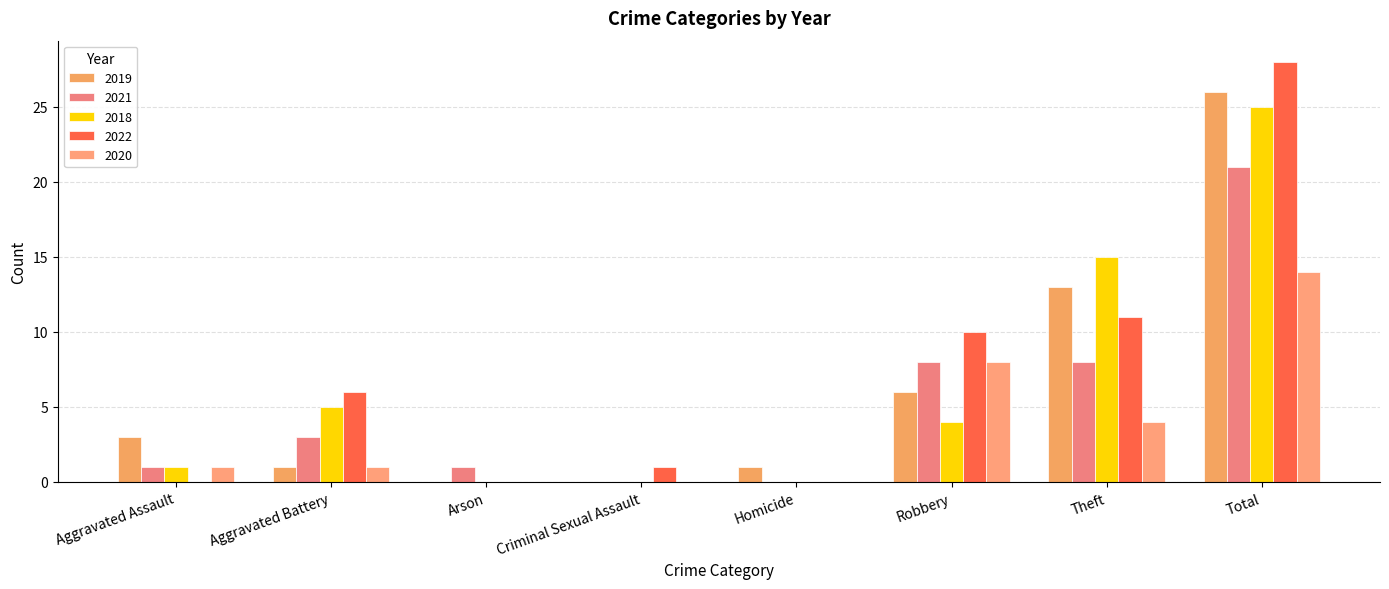

Between Criminal Sexual Assault and Robbery, which is larger?

Robbery